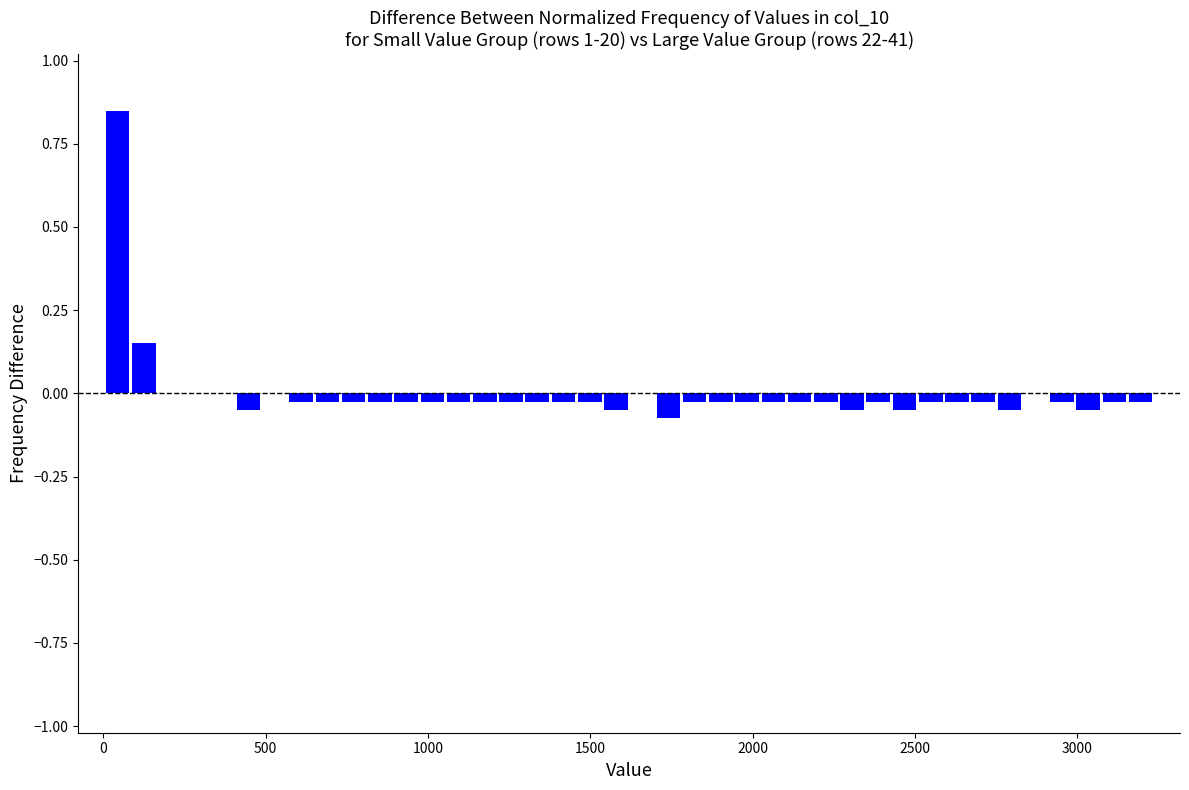

Read against the x-axis, roughly where is the centre of the tallest bar?

50